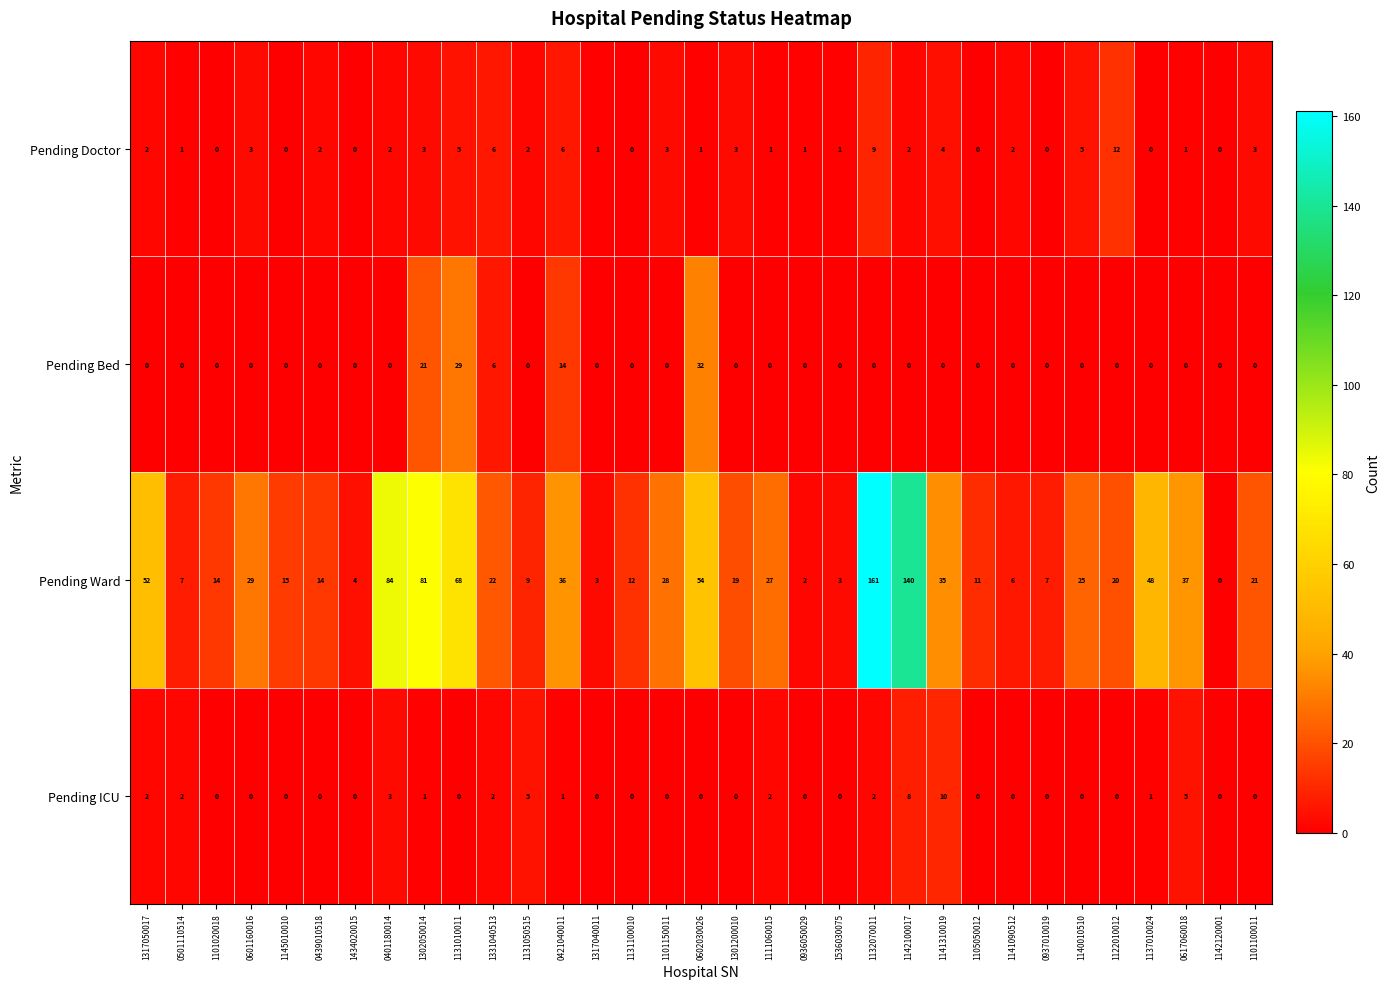

What is the sum of all Pending Bed values?

102